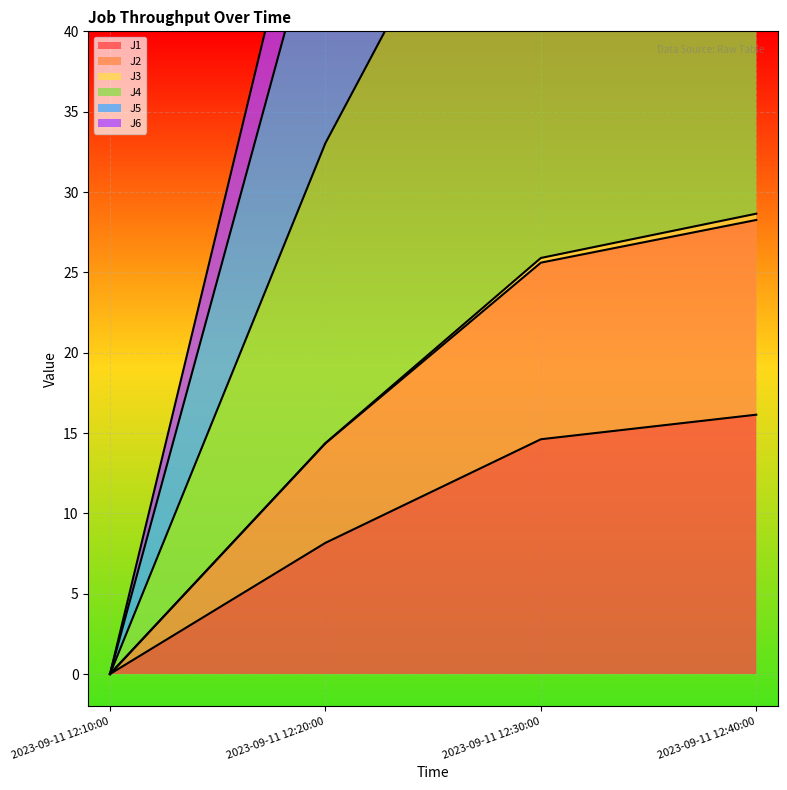

Rank the categories by J1 value from highest to lowest.

2023-09-11 12:40:00, 2023-09-11 12:30:00, 2023-09-11 12:20:00, 2023-09-11 12:10:00